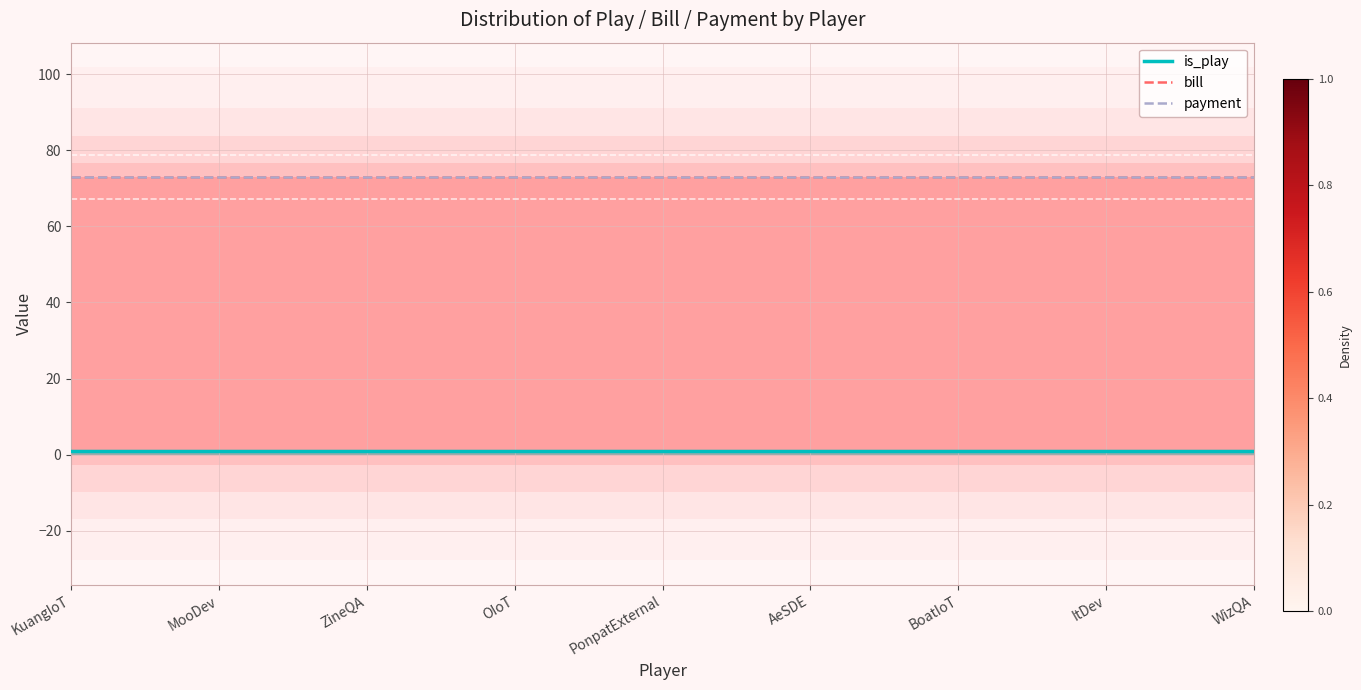

At ZineQA, list the series in order from smallest to largest.

is_play, bill, payment